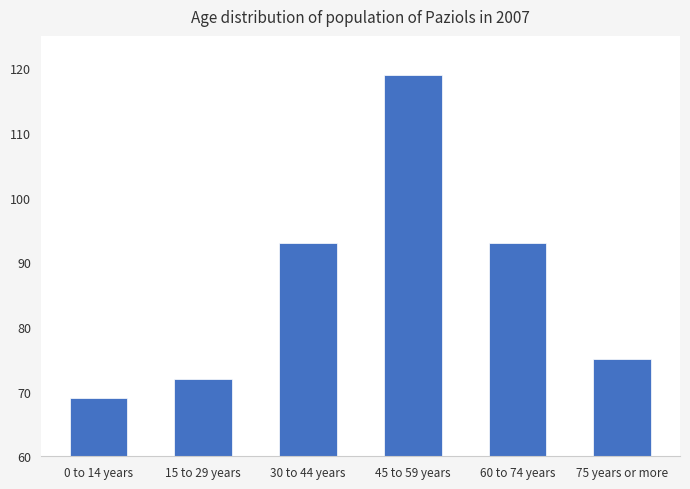

What is the label of the 3rd bar from the right?

45 to 59 years